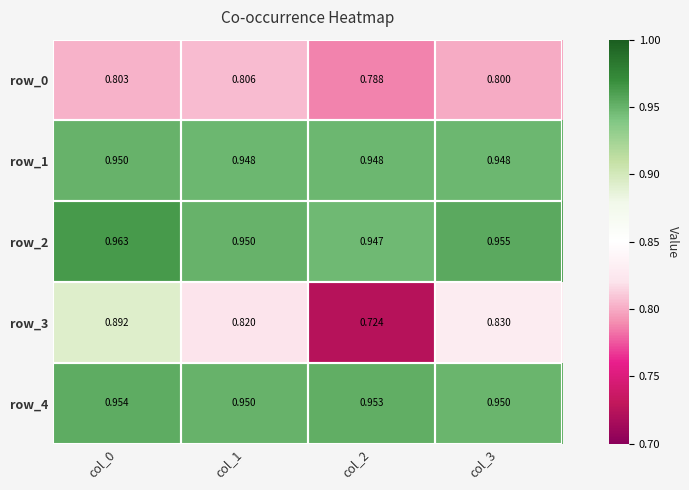

Reading right to left, extract all data points from this chart.

row_0: col_3=0.8	col_2=0.8	col_1=0.8	col_0=0.8
row_1: col_3=0.9	col_2=0.9	col_1=0.9	col_0=1.0
row_2: col_3=1.0	col_2=0.9	col_1=0.9	col_0=1.0
row_3: col_3=0.8	col_2=0.7	col_1=0.8	col_0=0.9
row_4: col_3=0.9	col_2=1.0	col_1=1.0	col_0=1.0